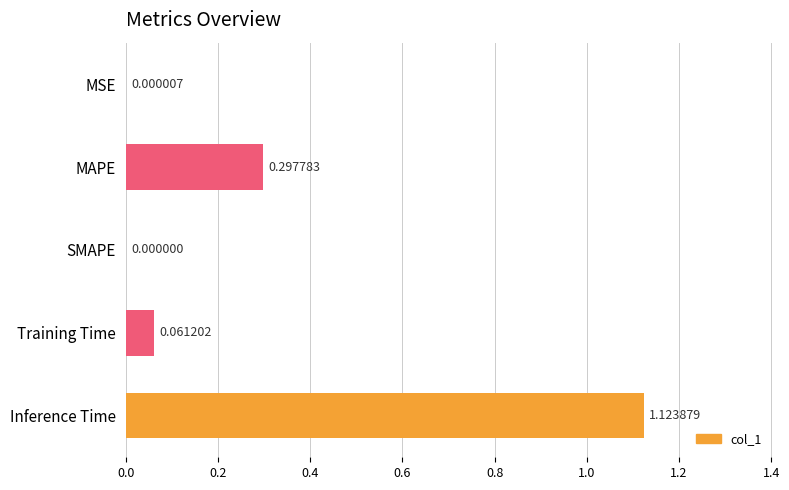

Which has a higher value, Training Time or MSE?

Training Time